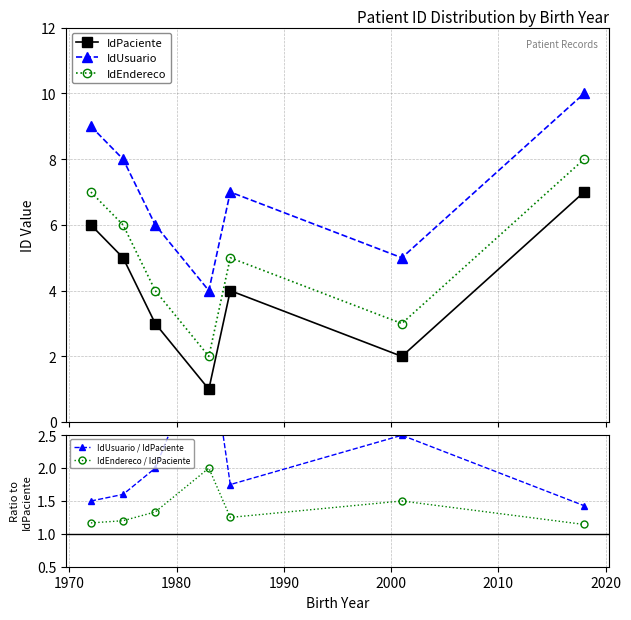

How many lines are shown in the chart?

5